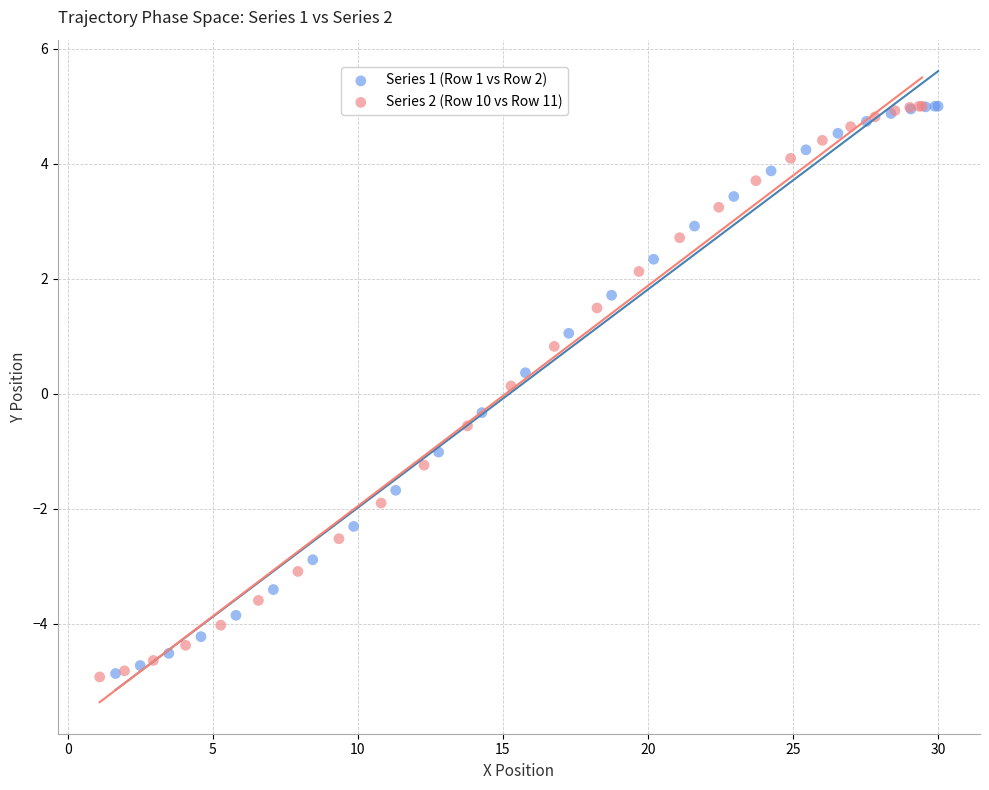

Which series has the largest Y range (max minus min)?

Series 2 (Row 10 vs Row 11)